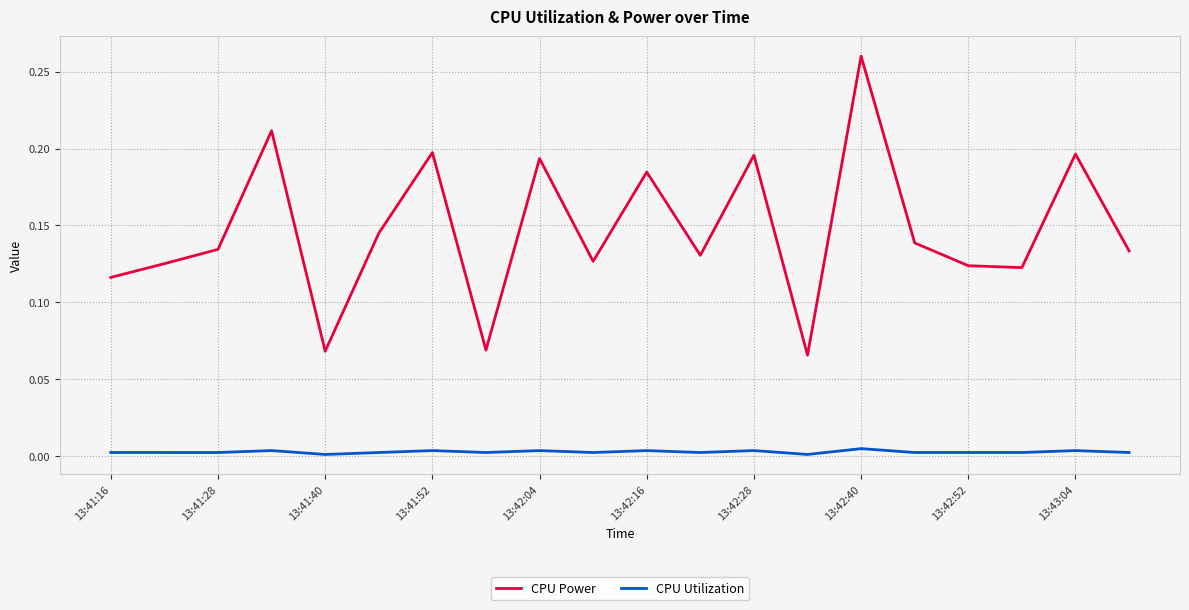

Which series has the largest range (max minus min)?

CPU Power